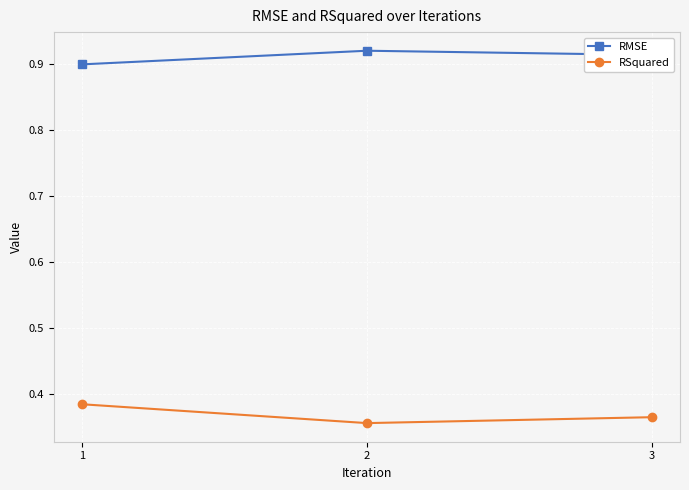

List the labels in order of RMSE value, smallest first.

1, 3, 2